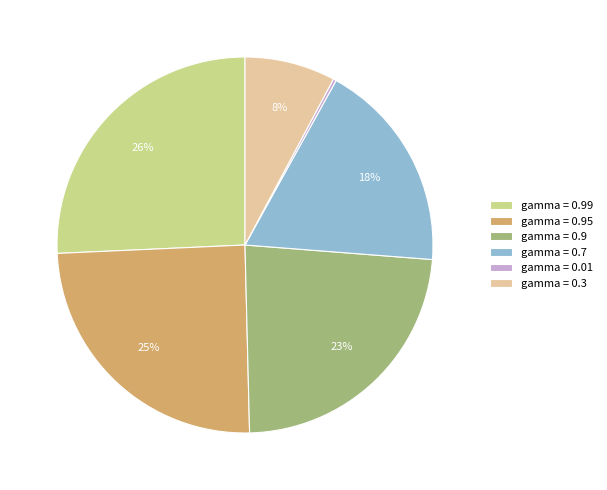

To the nearest percent, what portion does gamma = 0.9 represent?

23%